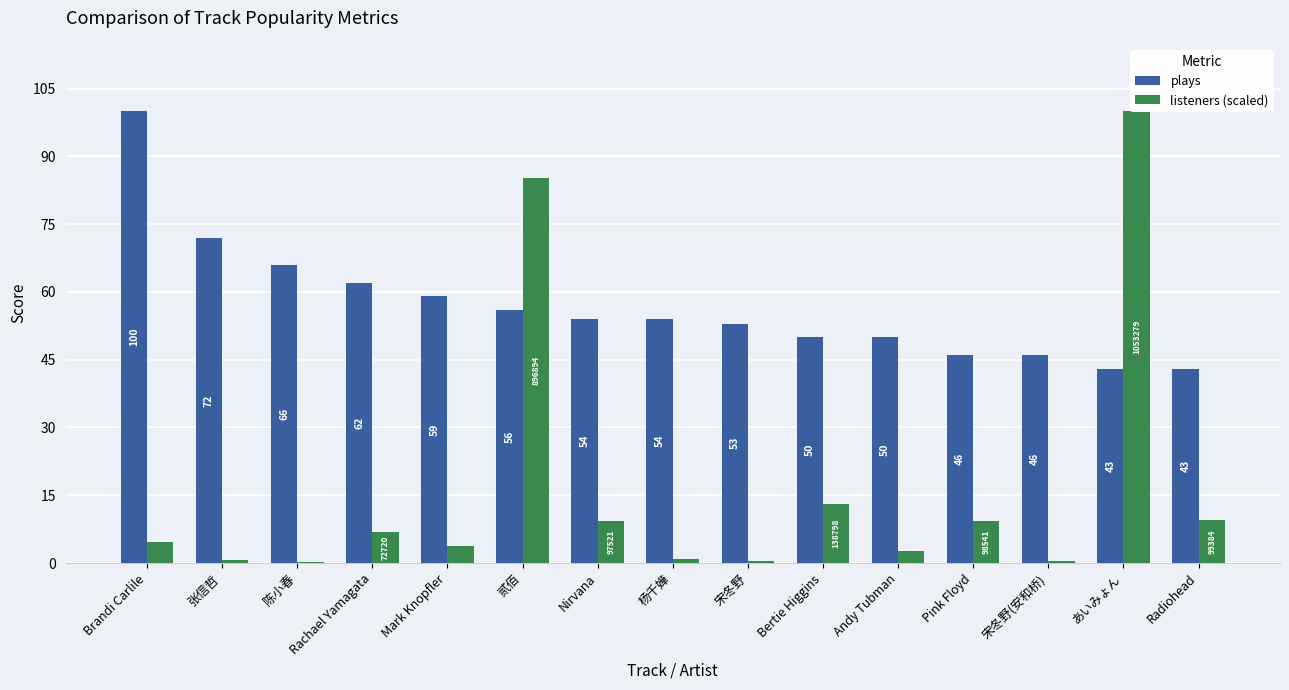

What is the label of the 5th bar from the left?

Mark Knopfler